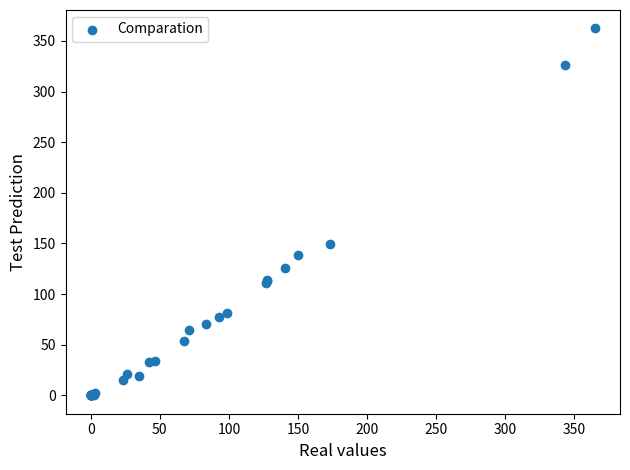

What Y value in the scatter plot is closest to 181?

149.5